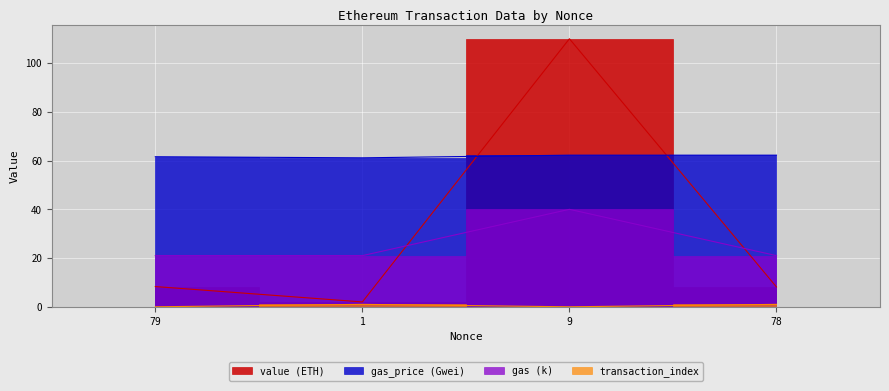

At how many categories does at least one series exceed 26?

4